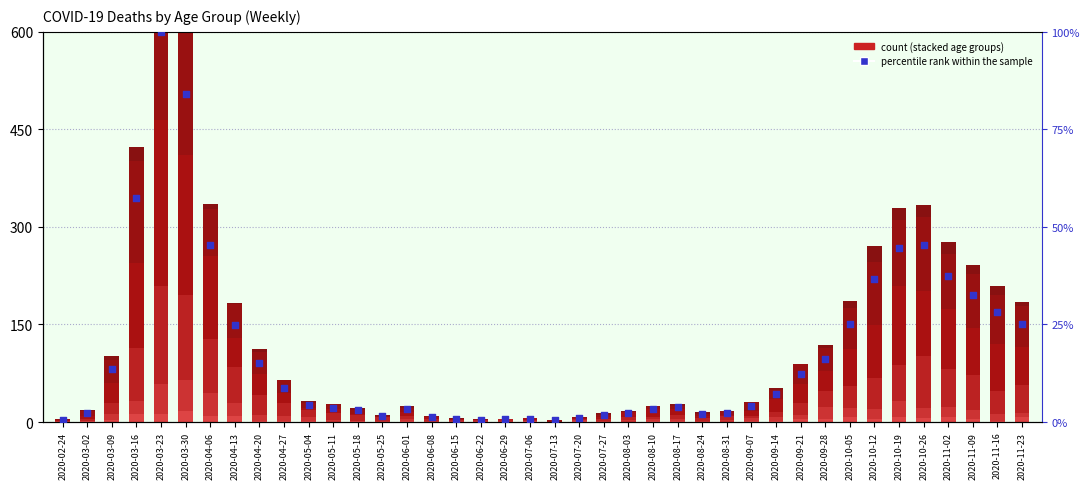

At which category is the sum across all series the highest?

2020-03-23